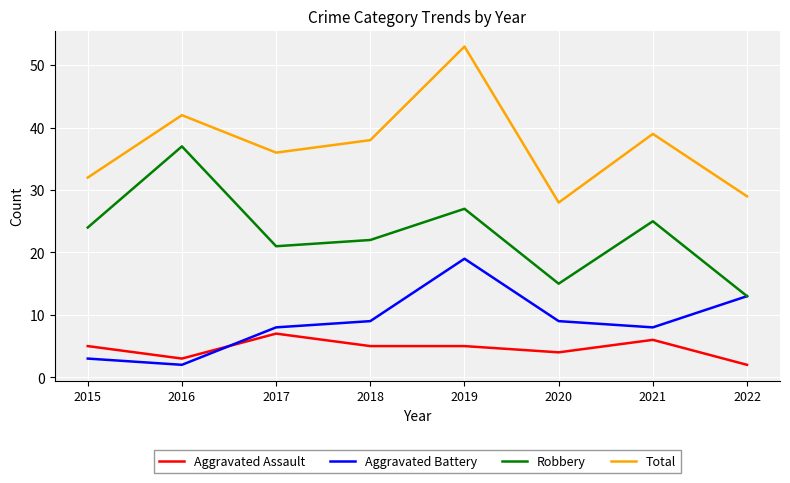

What is the difference between the maximum and minimum values in the Aggravated Assault series?

5